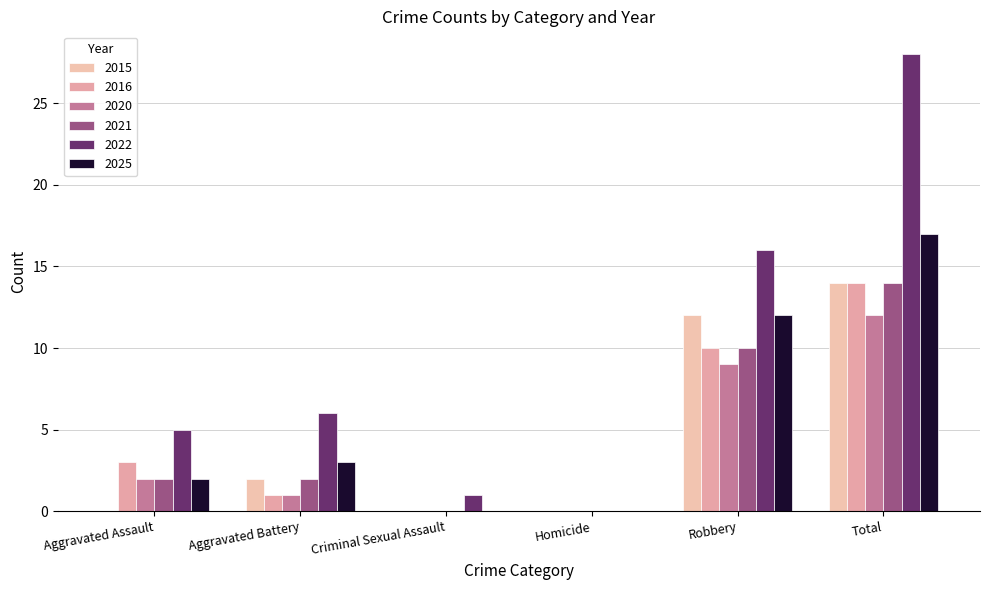

What is the difference between the second highest and second lowest values in the 2025 series?

12